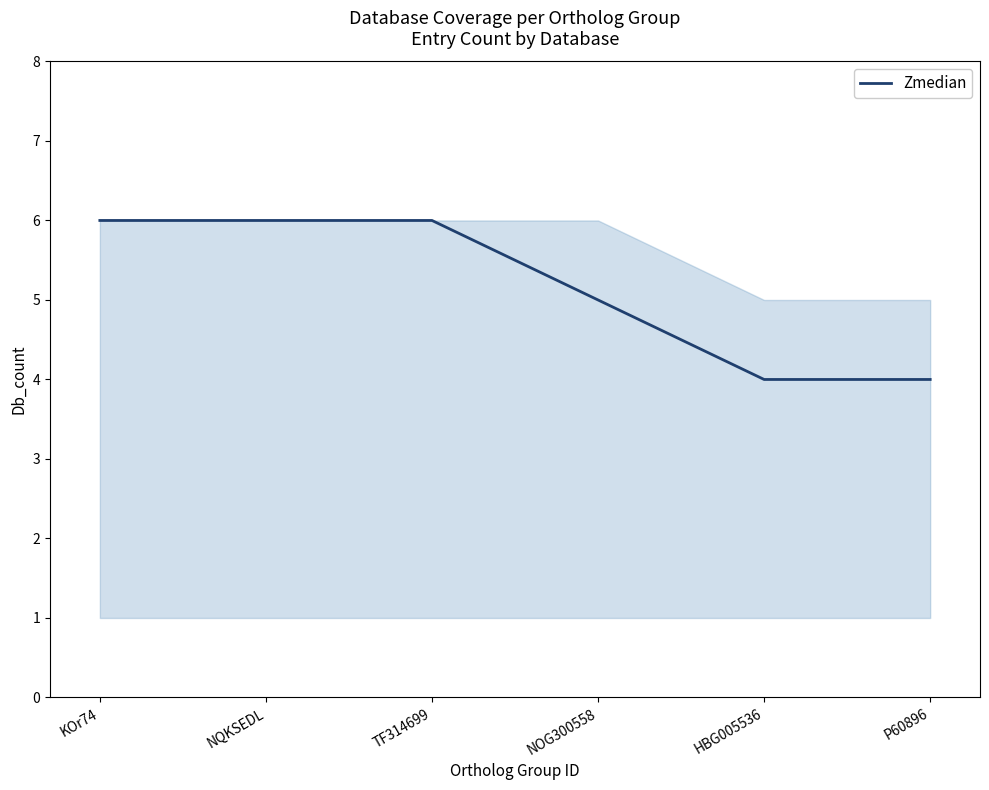

True or false: the data shows 5 at NOG300558.

True